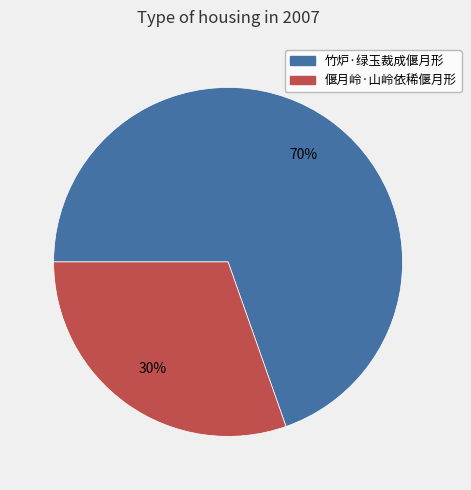

Which has a higher value, 偃月岭·山岭依稀偃月形 or 竹炉·绿玉裁成偃月形?

竹炉·绿玉裁成偃月形